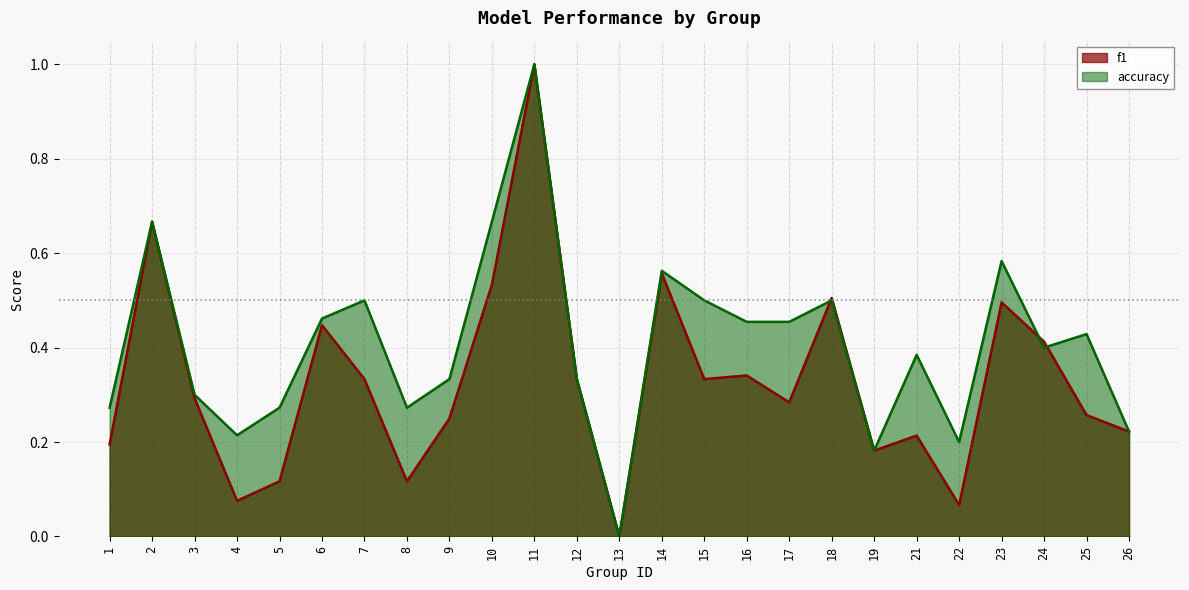

Which series has the largest total across all categories?

accuracy